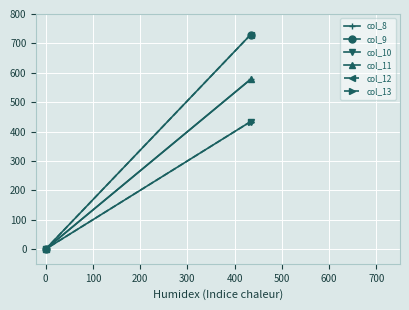

Is it true that col_13 equals 654 at −100?

False